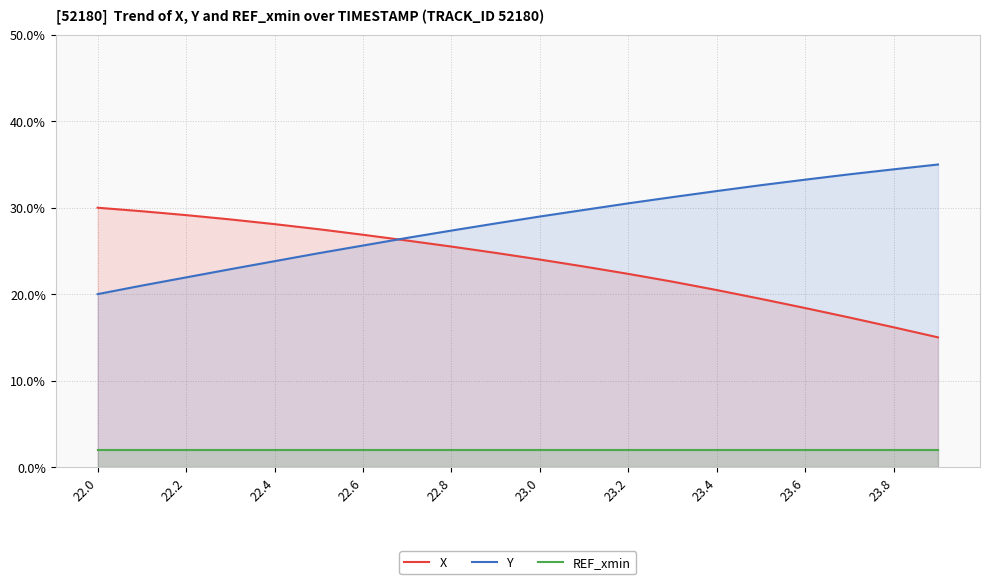

How many distinct data groups are displayed?

3